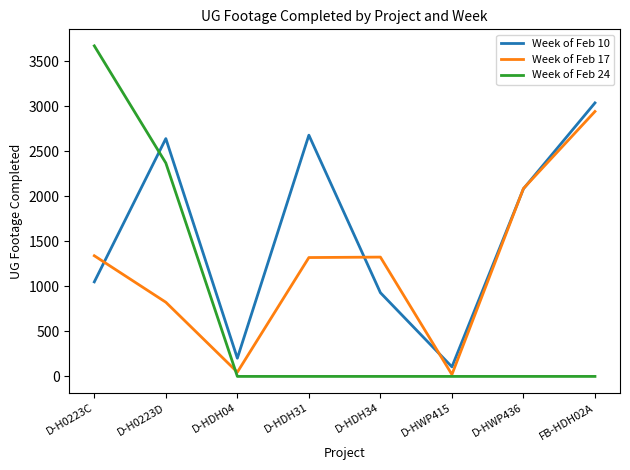

True or false: Week of Feb 10 and Week of Feb 24 intersect in this chart.

True